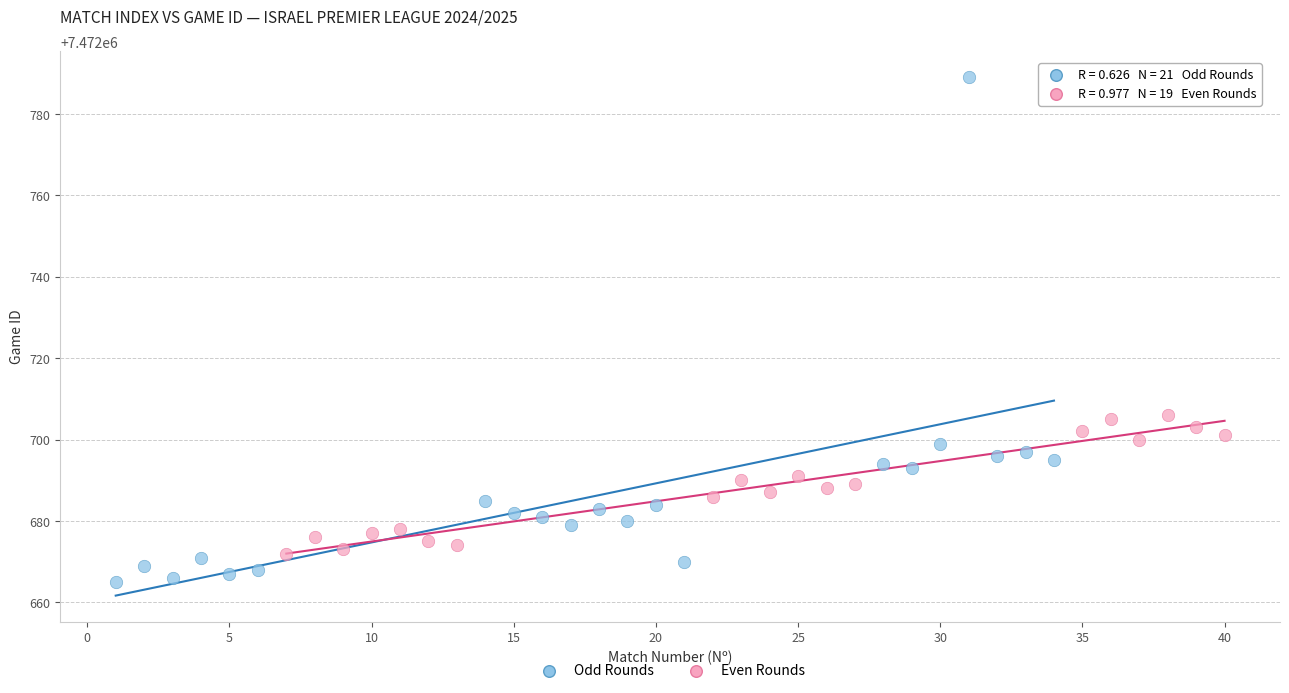

Which series reaches the minimum Y coordinate?

Odd Rounds